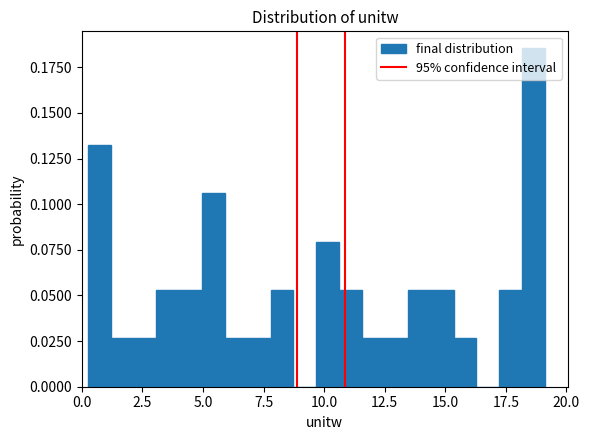

Read against the x-axis, roughly where is the centre of the tallest bar?

18.5